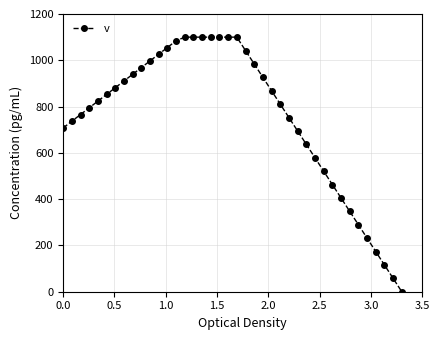

What is the difference between the maximum and minimum values?

1100.0